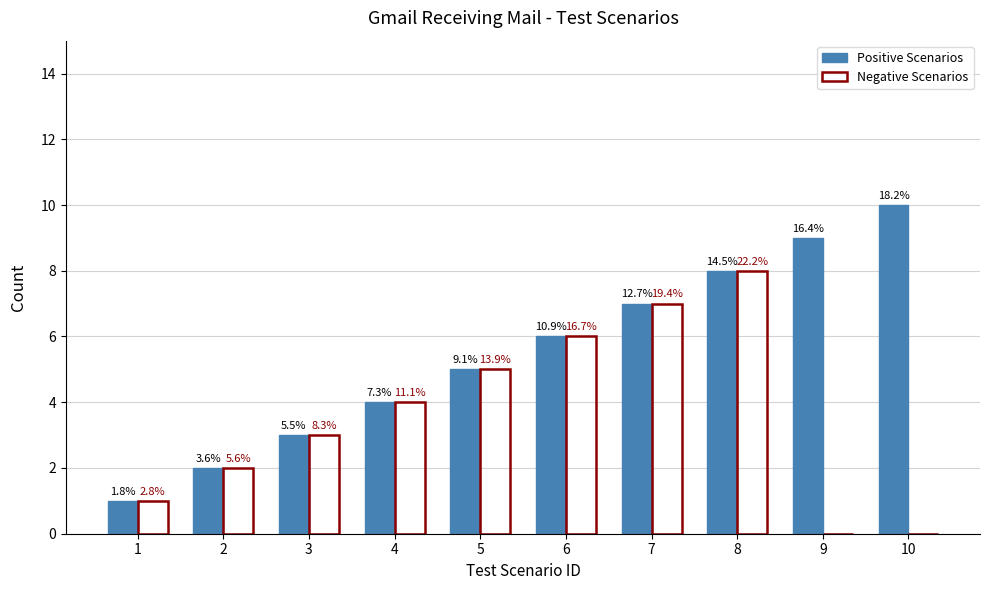

What is the sum of all Negative Scenarios values?

36